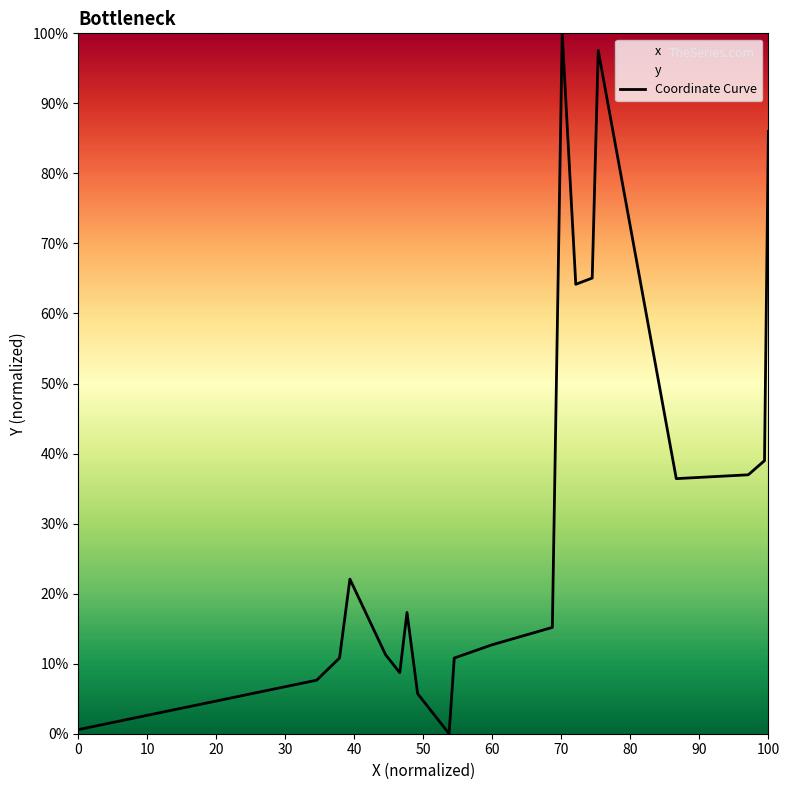

True or false: the data shows 0.6 at 0.

True